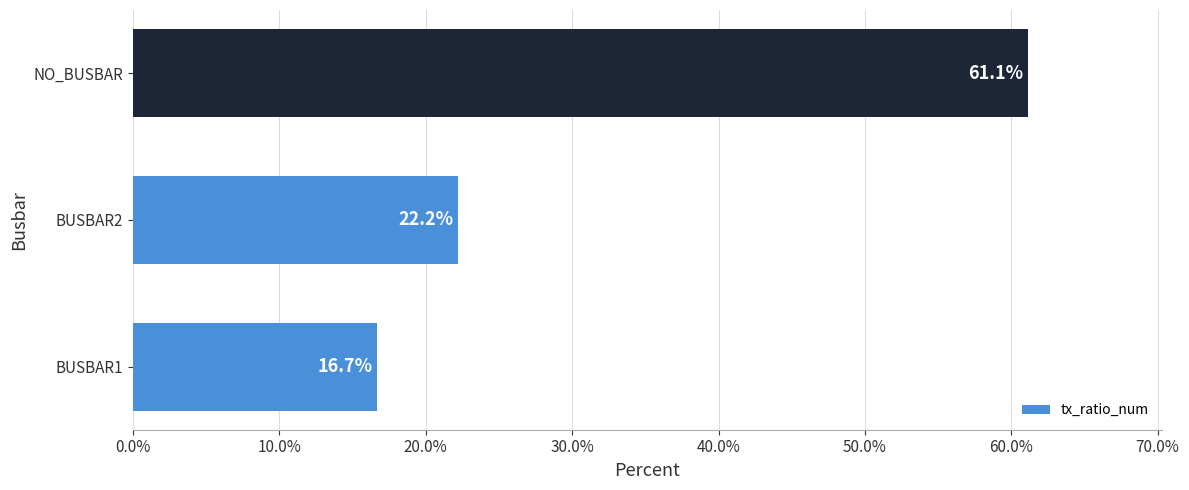

Reading bottom to top, list all the values displayed in this chart.

16.7	22.2	61.1